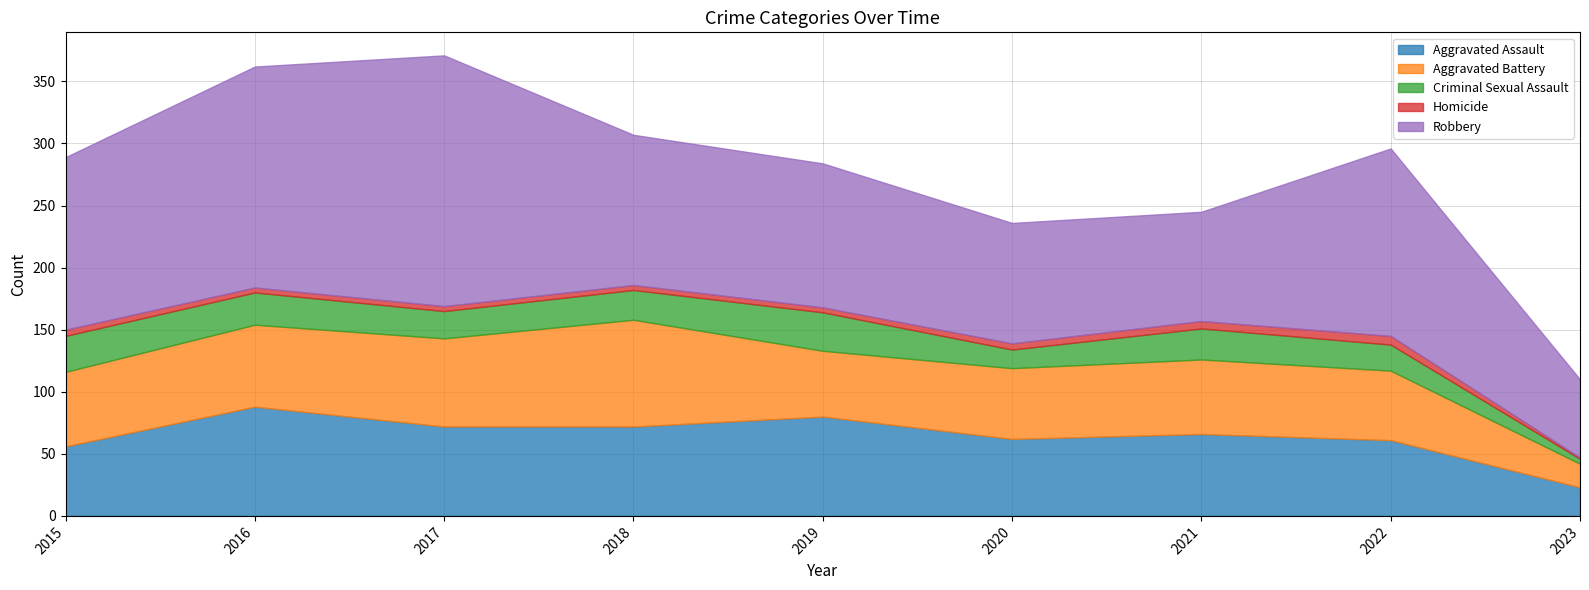

How many distinct data groups are displayed?

5